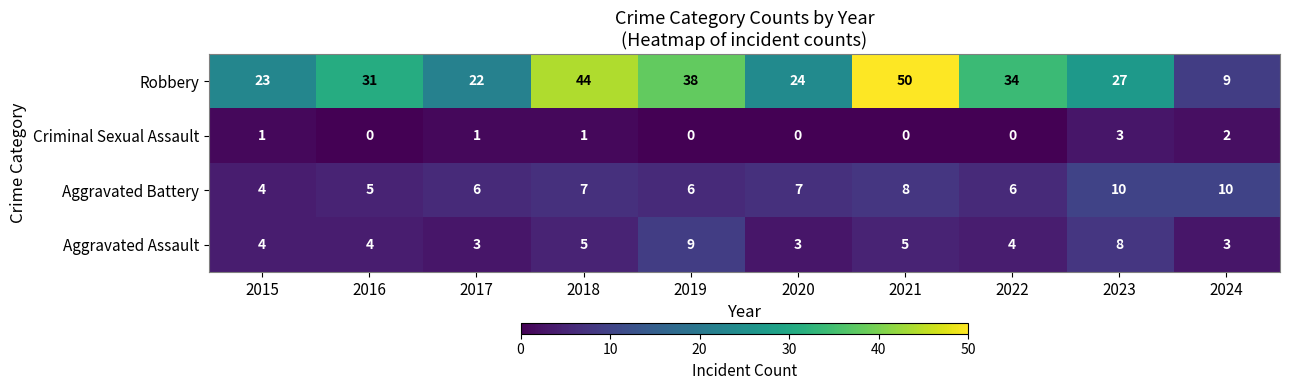

What is the spread (max minus min) of values at 2023?

24